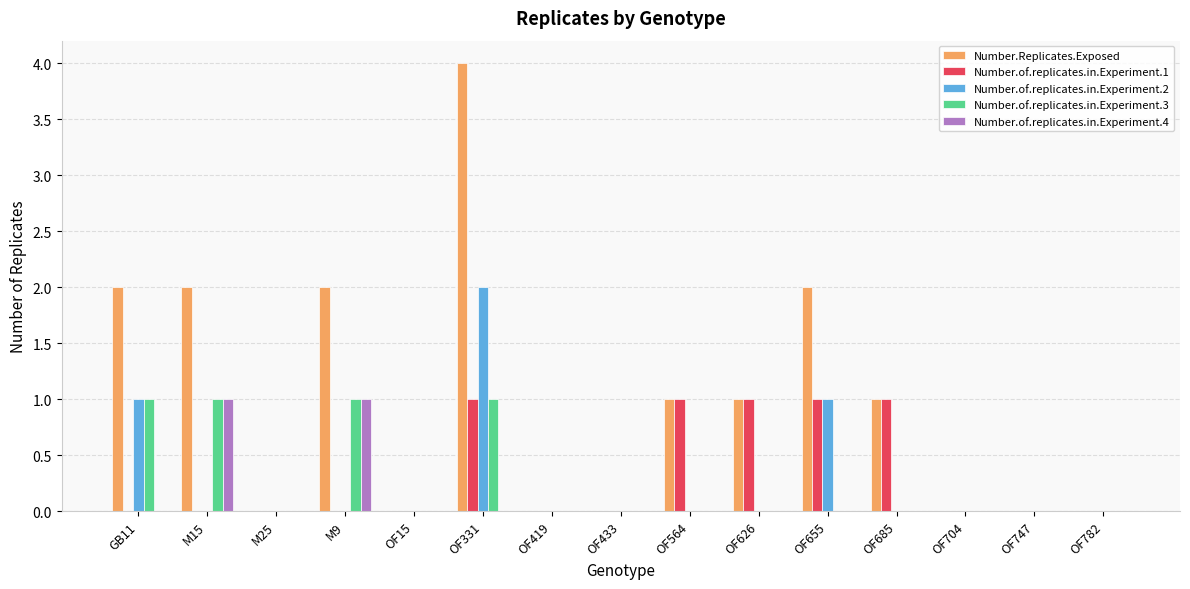

The value of Number.Replicates.Exposed at OF655 is 1. True or false?

False